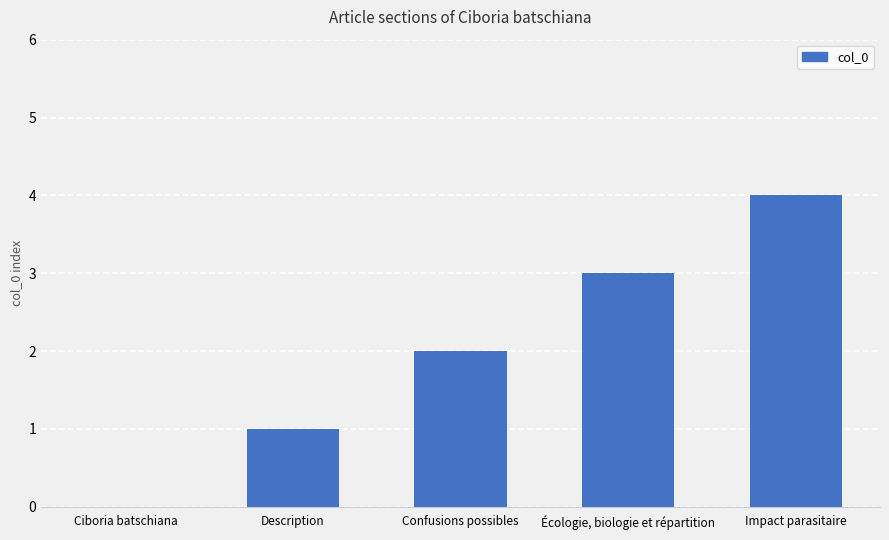

What is the approximate value at Confusions possibles?

2